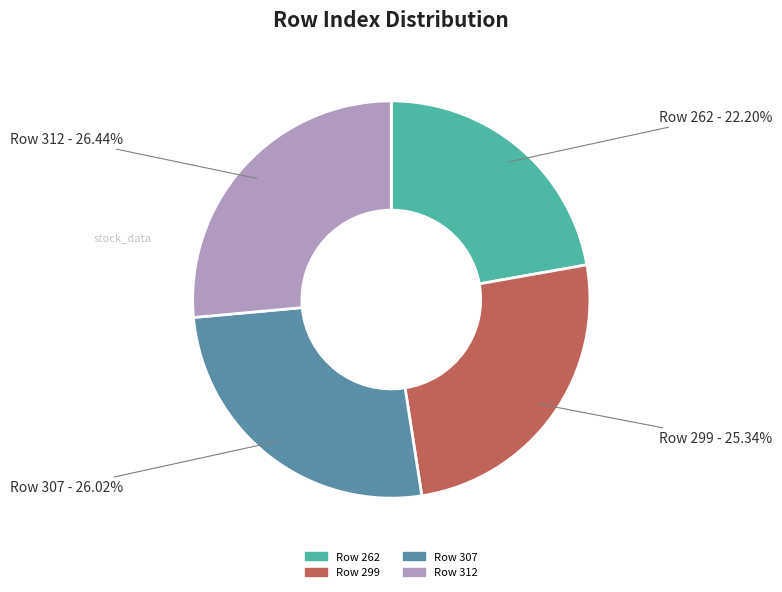

Which slice is the smallest?

Row 262